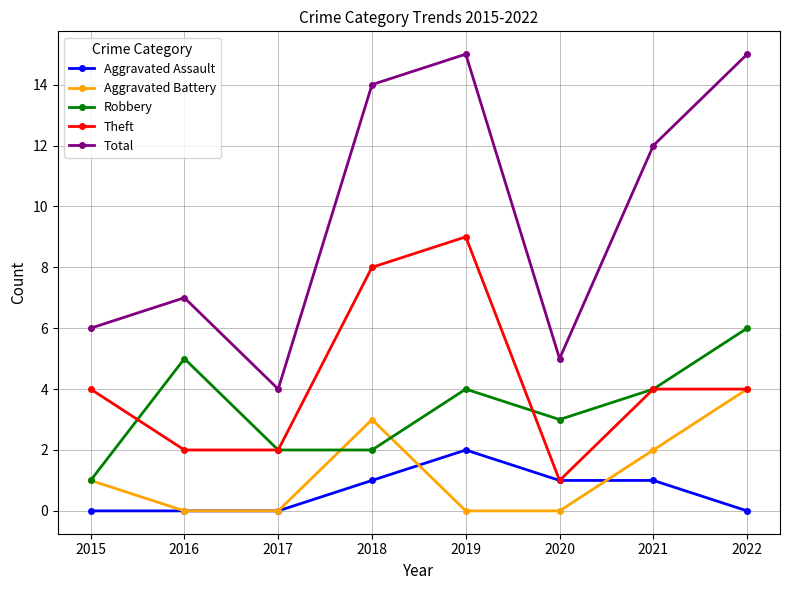

What is the total value across all series at 2018?

28